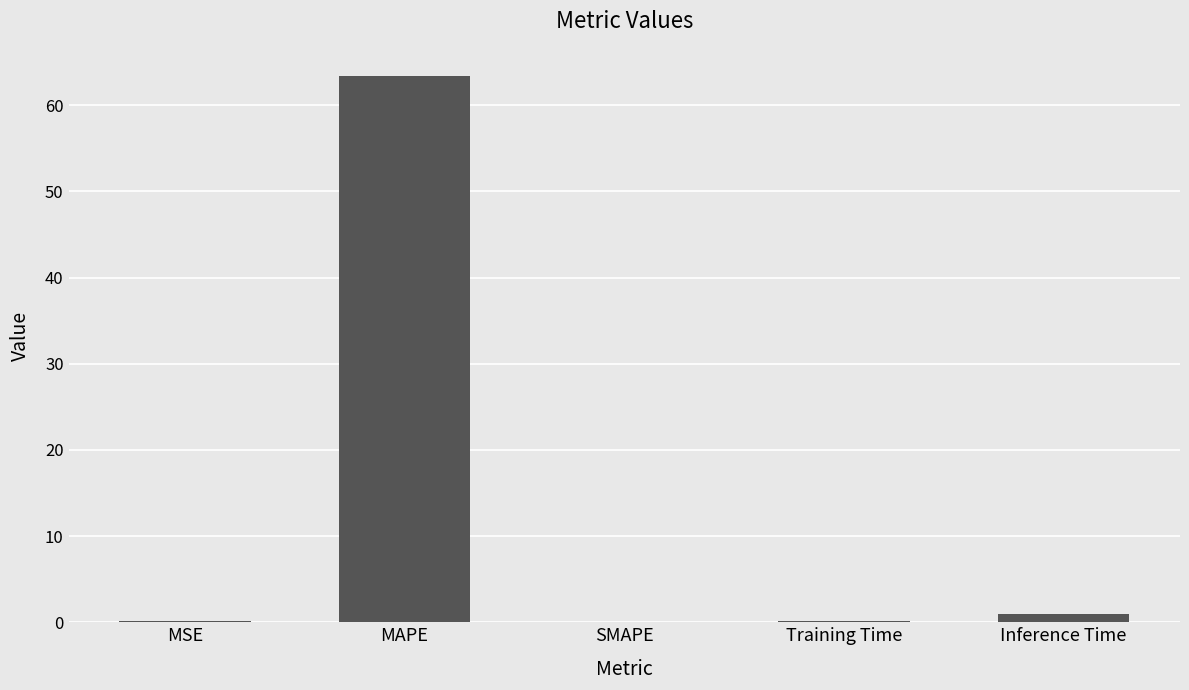

True or false: the data shows -38.9 at SMAPE.

False